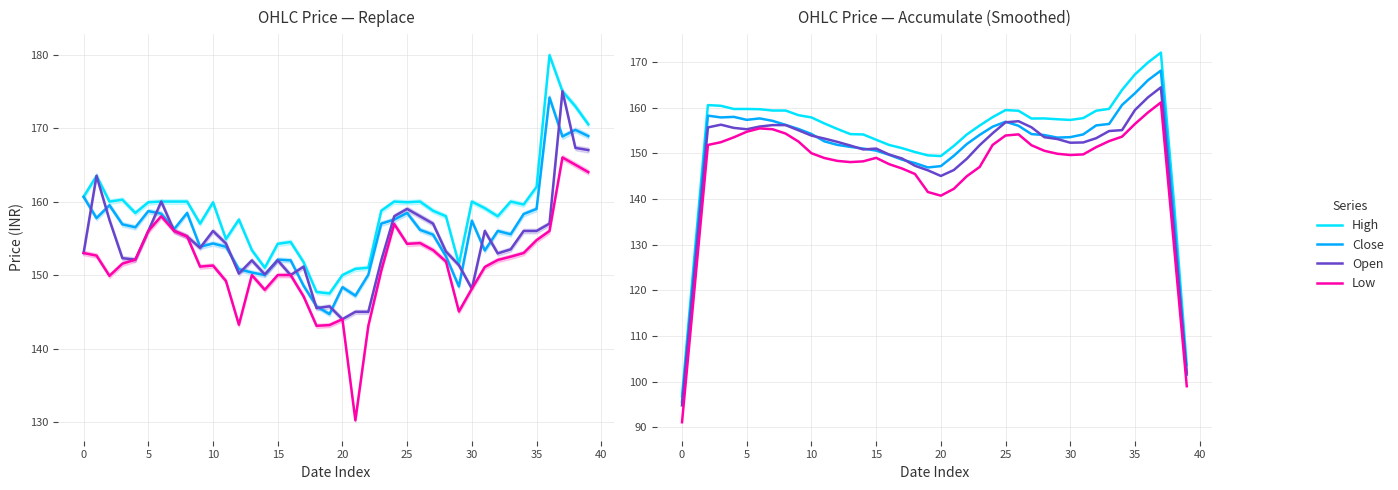

Reading left to right, transcribe all the data shown in this chart.

High: 96.8	128.9	160.6	160.4	159.7	159.7	159.7	159.4	159.4	158.4	157.9	156.6	155.4	154.2	154.1	153.0	151.8	151.1	150.3	149.6	149.4	151.6	154.1	156.1	157.9	159.5	159.3	157.6	157.6	157.5	157.3	157.7	159.3	159.7	163.9	167.3	169.9	172.1	139.7	103.7
Close: 95.6	127.0	158.3	157.9	158.0	157.3	157.7	157.1	156.2	155.3	154.2	152.6	151.9	151.4	151.1	150.6	149.7	148.6	147.9	146.9	147.2	149.5	152.0	154.1	155.8	156.9	156.0	154.2	154.0	153.5	153.6	154.2	156.1	156.4	160.6	163.2	166.0	168.1	136.3	101.5
Open: 94.8	125.3	155.7	156.3	155.6	155.3	155.9	156.2	156.2	155.1	153.9	153.2	152.5	151.7	150.9	151.1	149.8	148.9	147.3	146.3	145.1	146.3	148.8	151.8	154.4	156.8	157.0	155.7	153.5	153.1	152.3	152.4	153.3	154.9	155.1	159.5	162.3	164.5	133.3	101.9
Low: 91.1	121.4	151.8	152.4	153.5	154.7	155.5	155.3	154.3	152.6	150.0	149.0	148.4	148.1	148.2	149.0	147.6	146.7	145.5	141.5	140.7	142.2	145.0	147.0	151.8	153.9	154.2	151.8	150.6	149.9	149.6	149.8	151.4	152.7	153.7	156.5	158.9	161.2	130.2	99.0